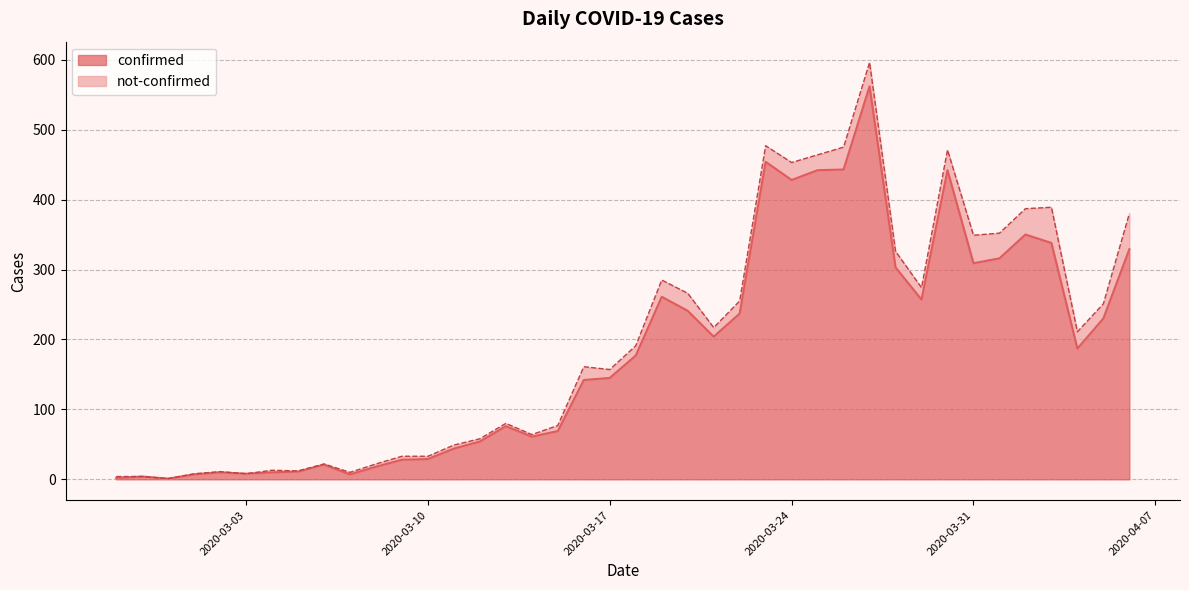

Where is the first local maximum?

2020-02-28